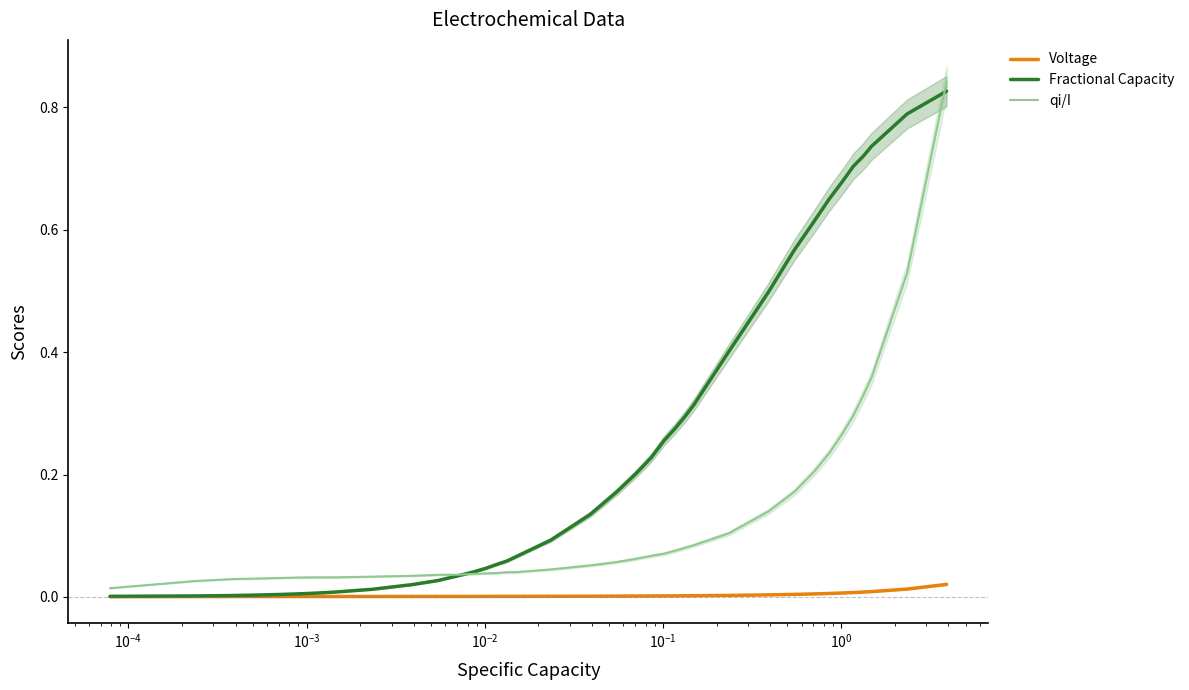

True or false: Fractional Capacity and Voltage intersect in this chart.

False